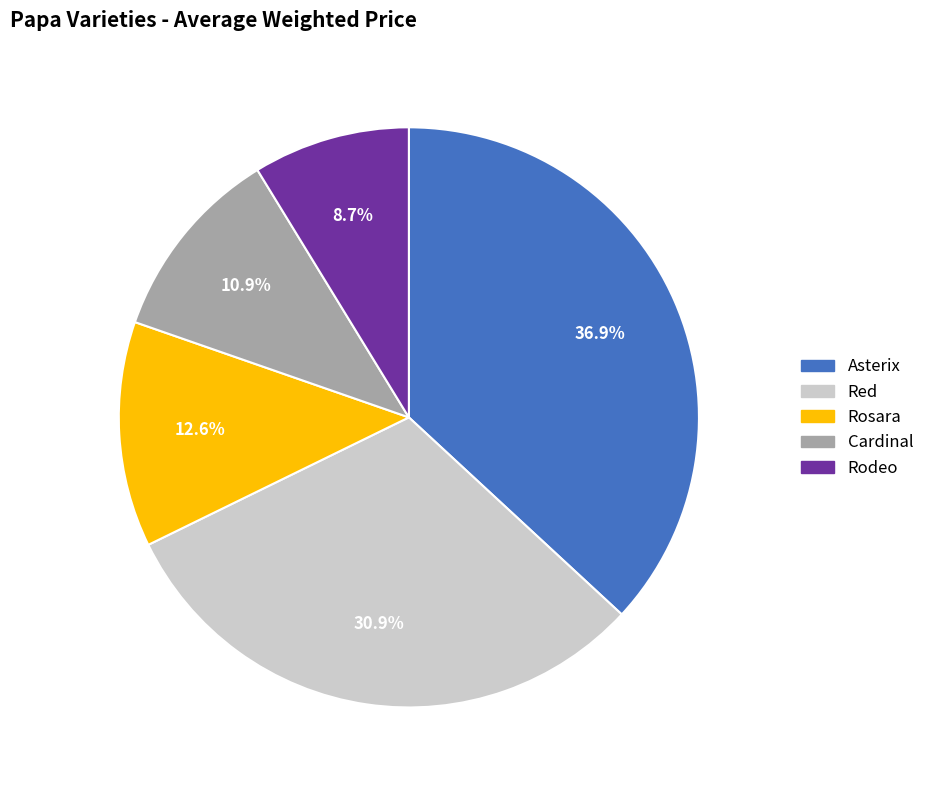

Which slice is the smallest?

Rodeo